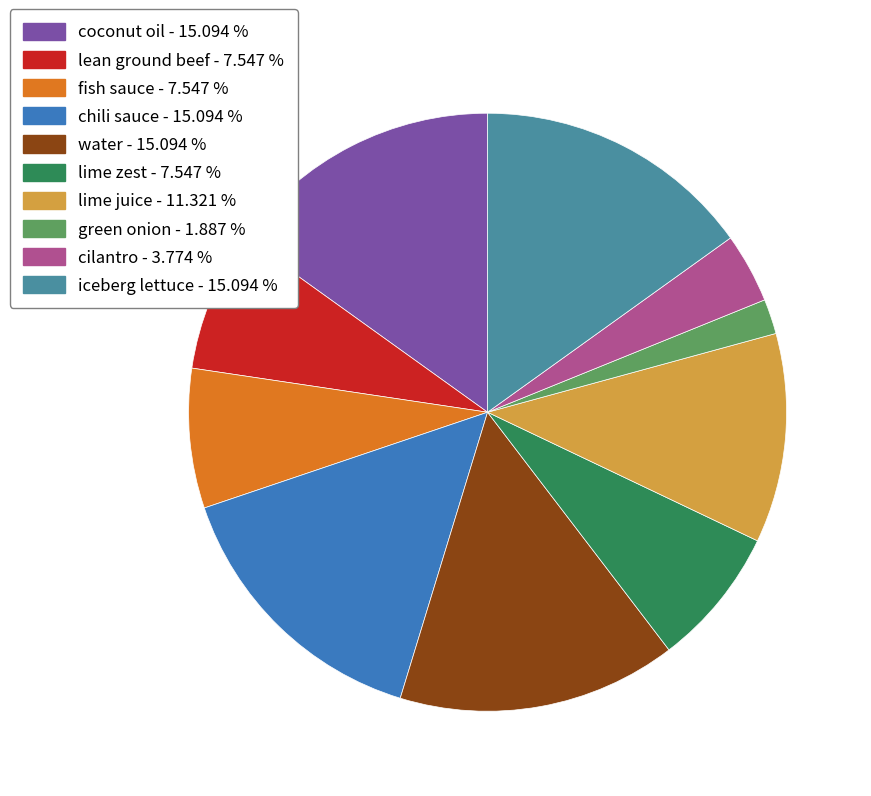

Is lime juice the majority of the pie?

No